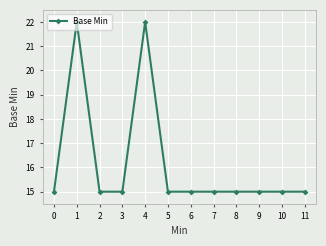

How many values are between 15 and 16?

10